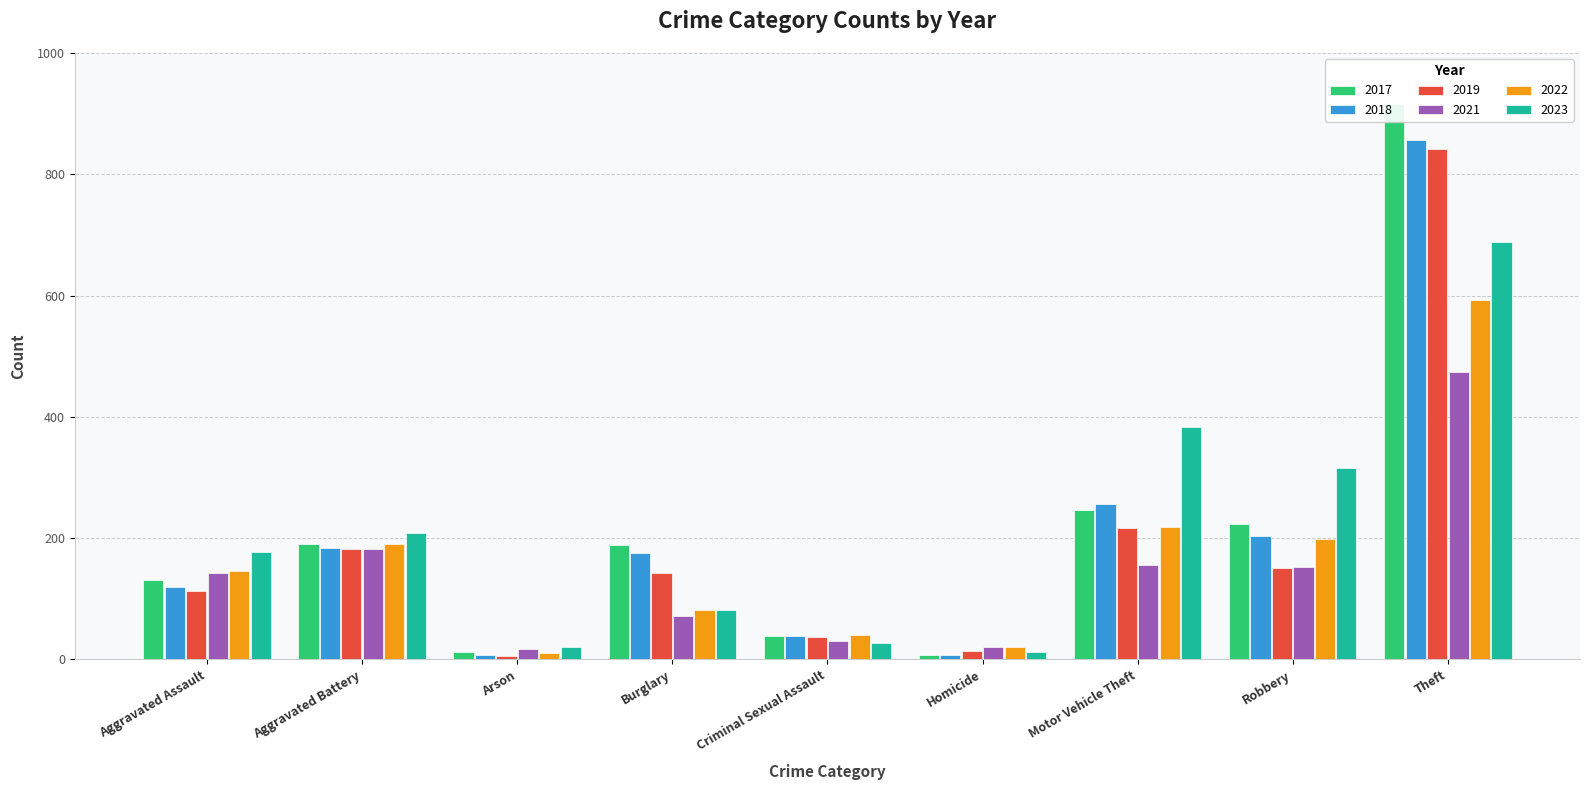

At which category does the chart reach its minimum across all series?

Arson